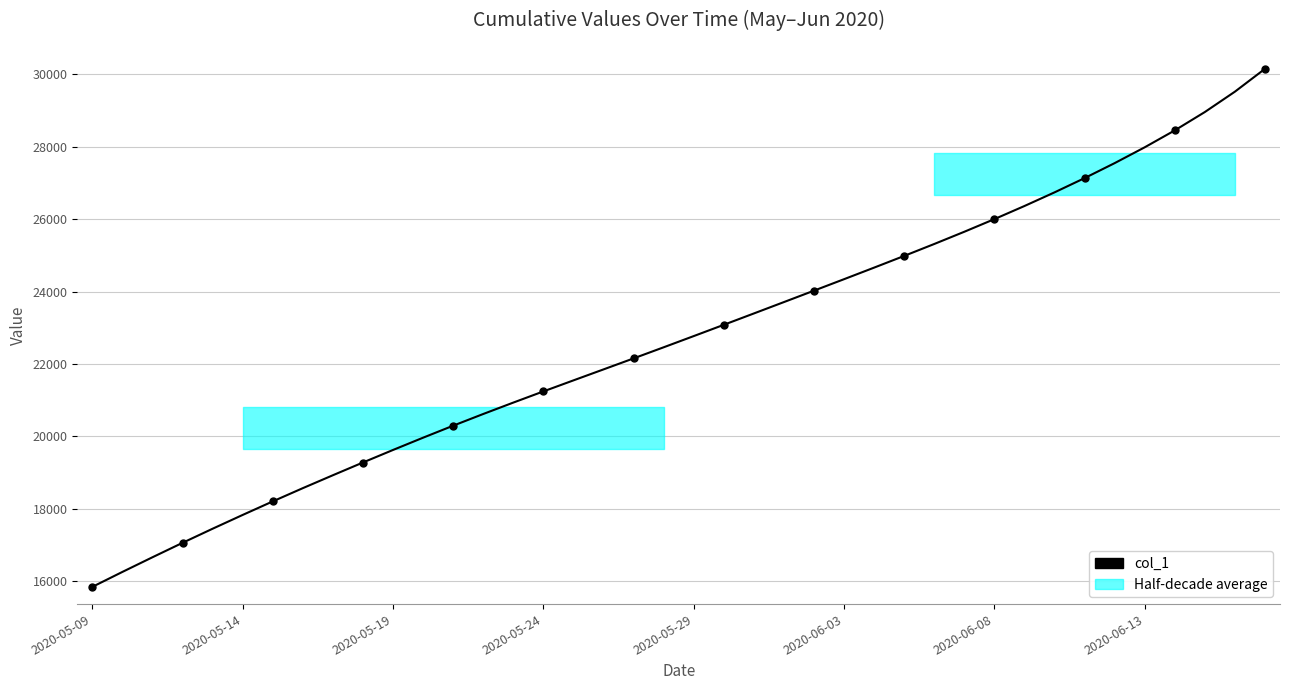

What is the approximate value at 24?

24024.2